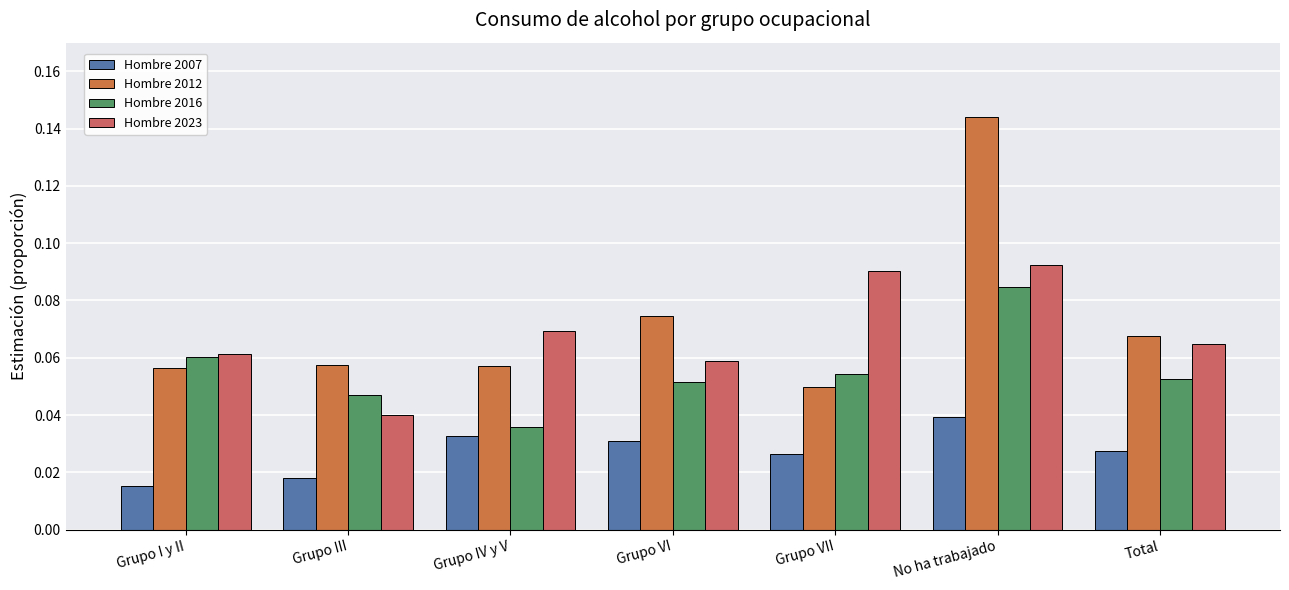

True or false: Hombre 2016 has a value of 0.1 at Total.

True